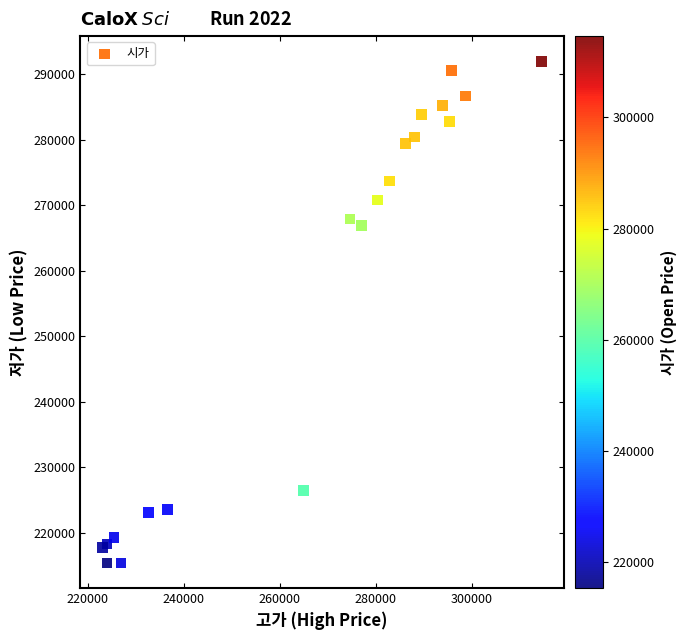

What Y value in the scatter plot is closest to 253653?

266903